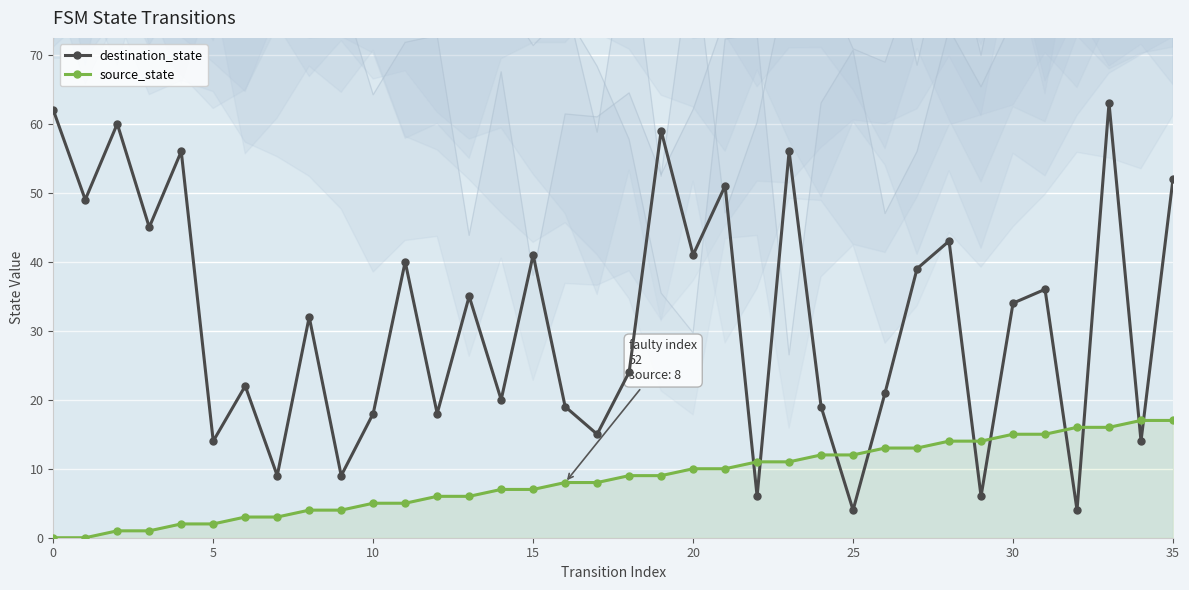

What is the highest value of the destination_state series?

63